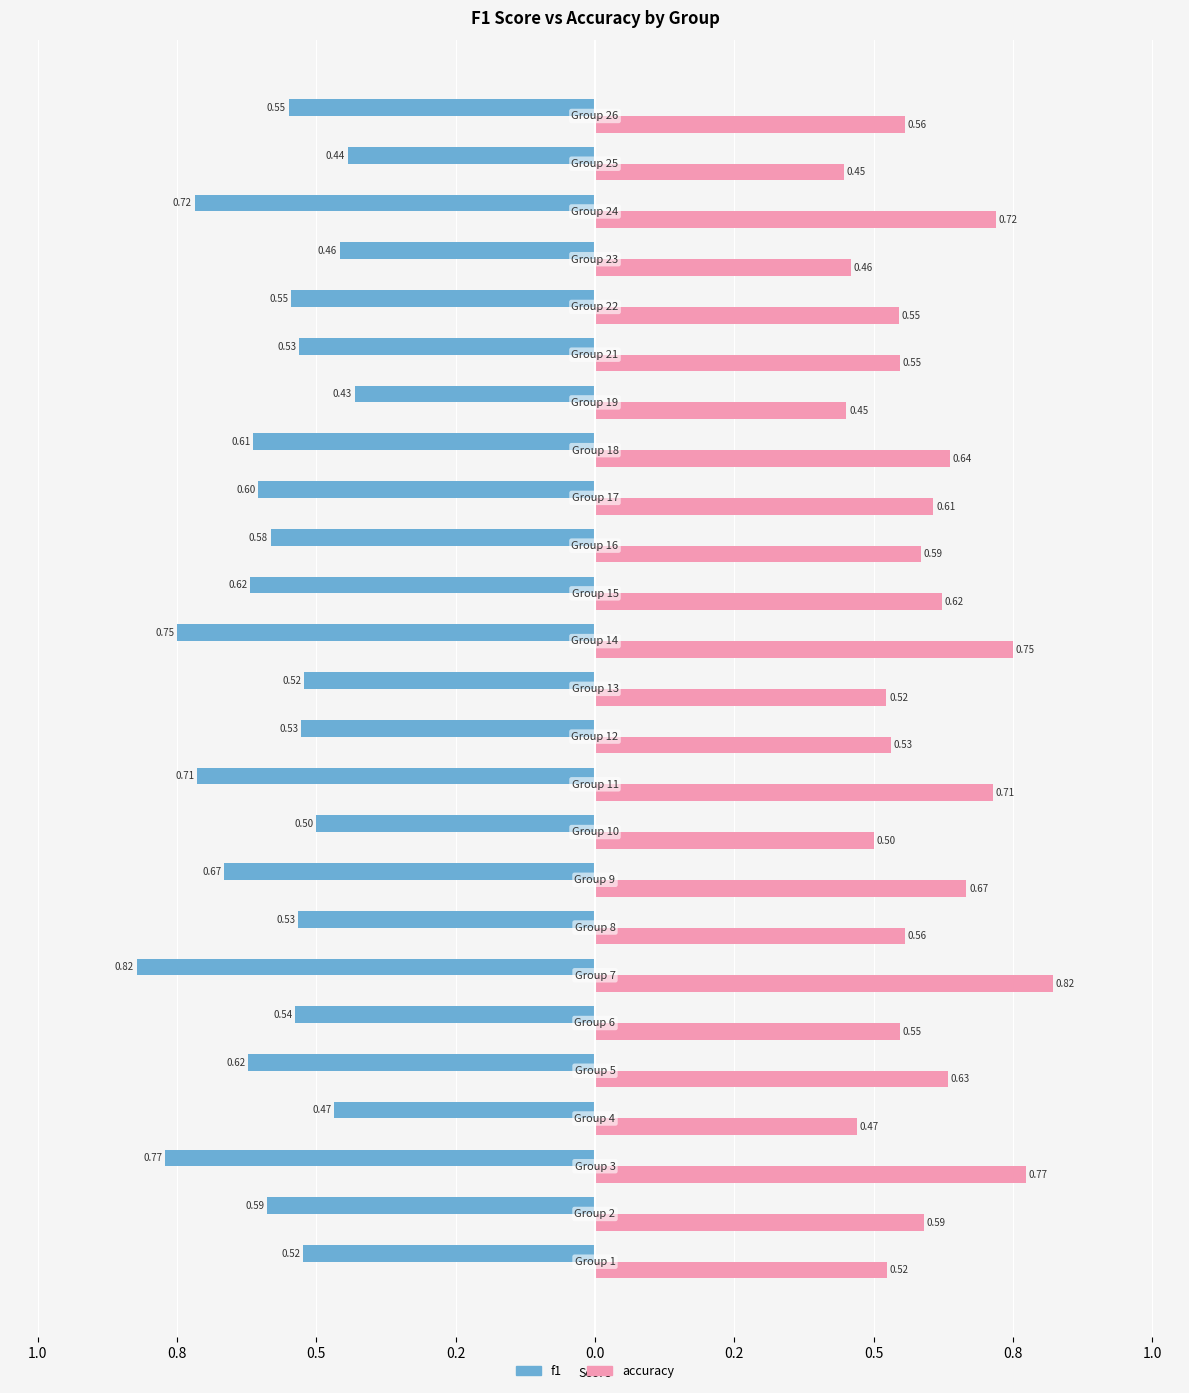

What are all the series names shown in the legend?

f1, accuracy